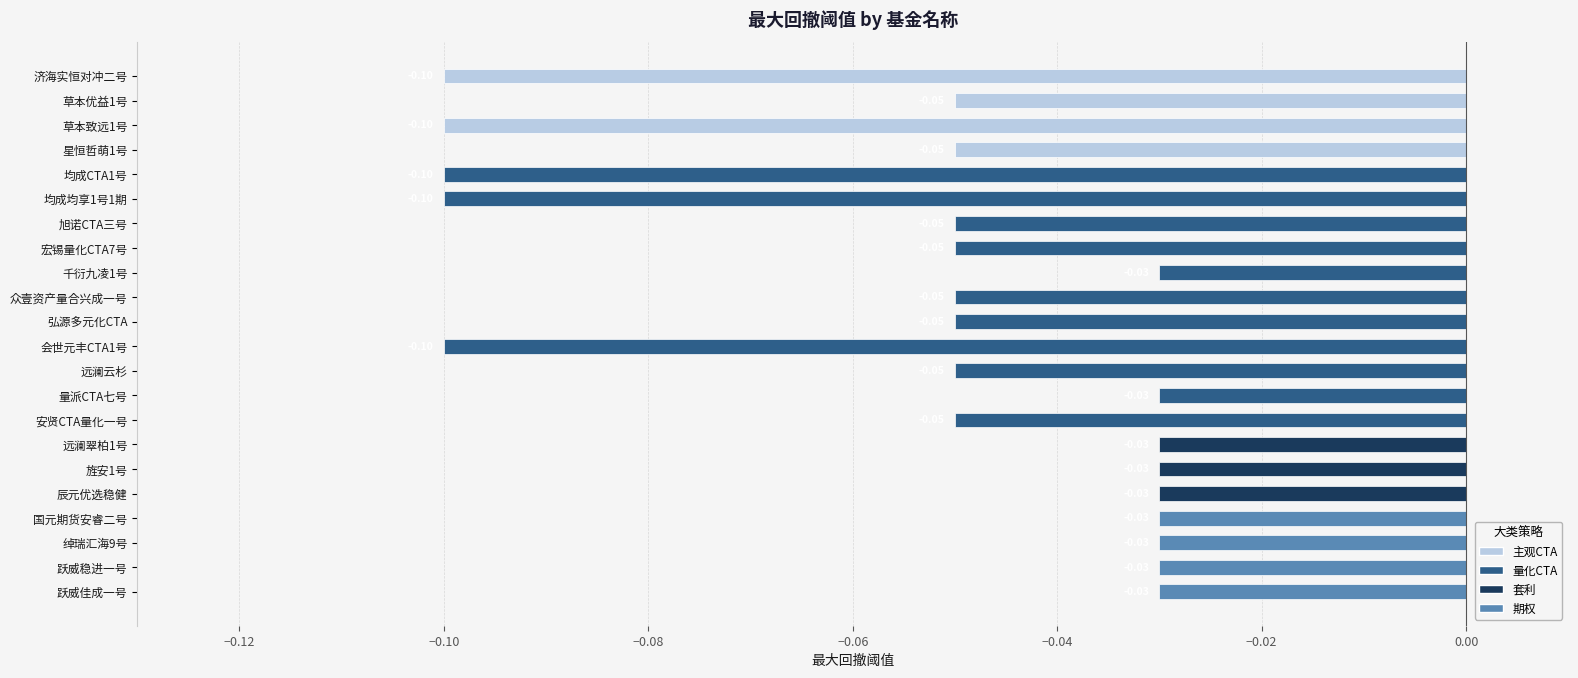

Between 旭诺CTA三号 and 国元期货安睿二号, which is larger?

国元期货安睿二号